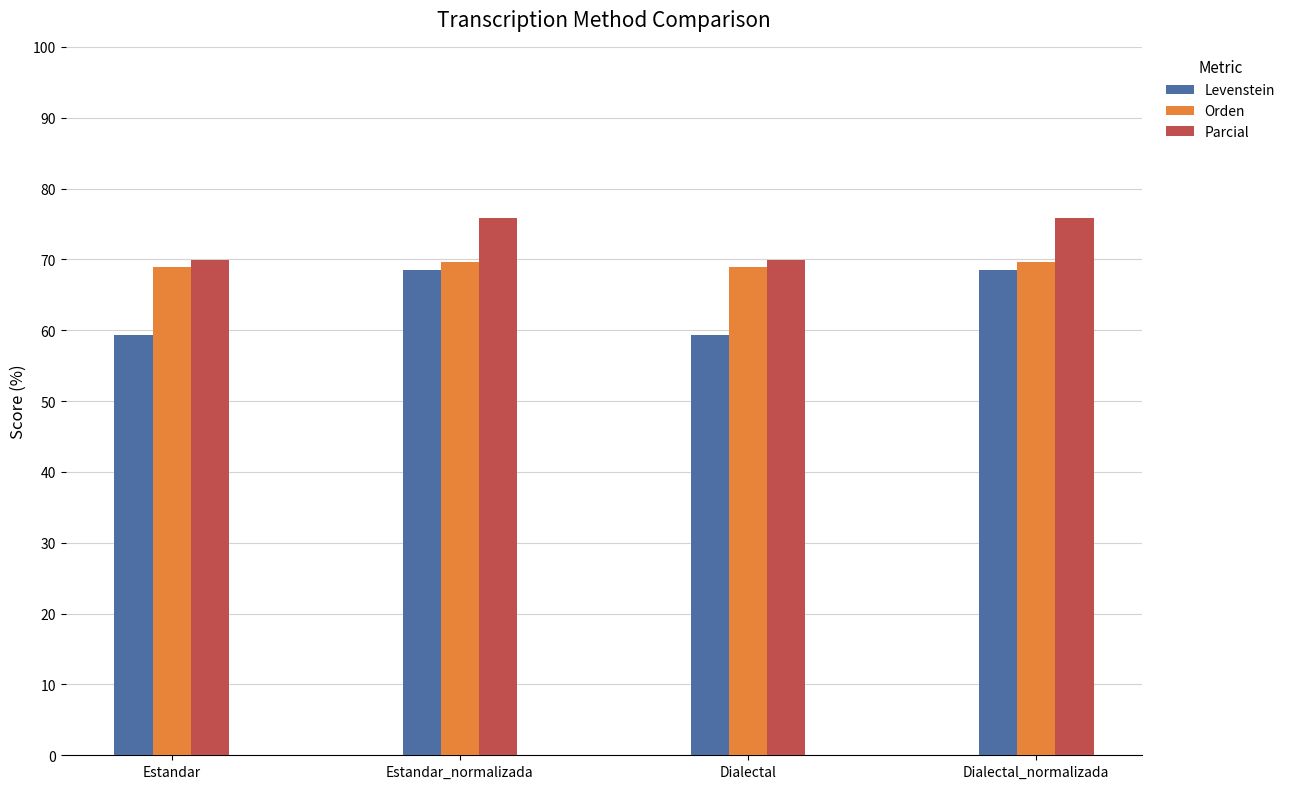

Read the Orden value at Estandar.

68.9